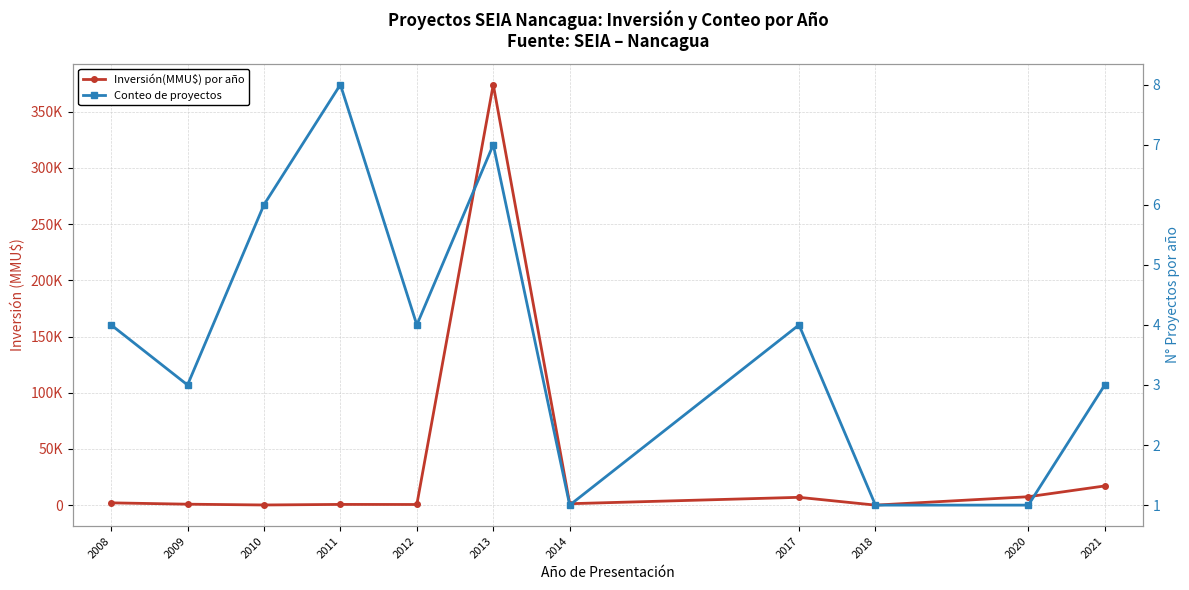

True or false: Inversión(MMU$) por año has more than 2 points higher than both neighbors.

True